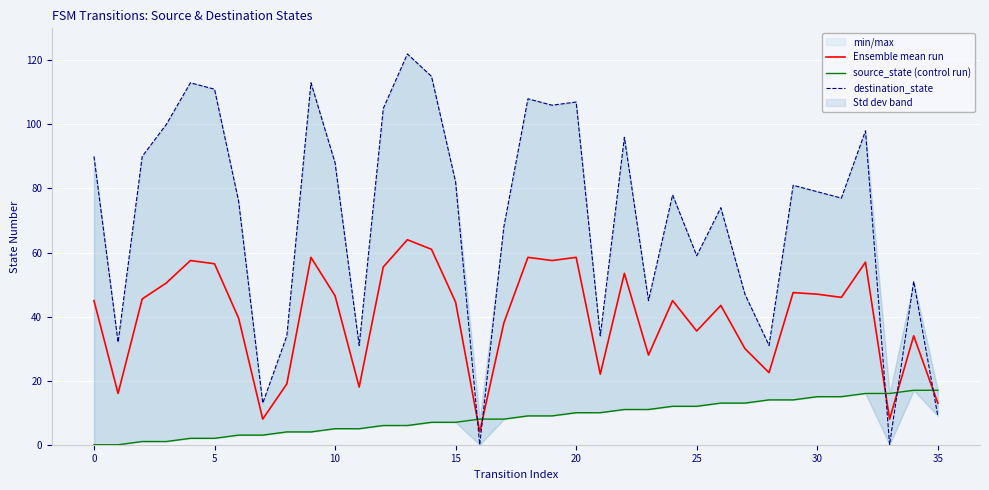

True or false: destination_state has more than 1 interior local peaks.

True